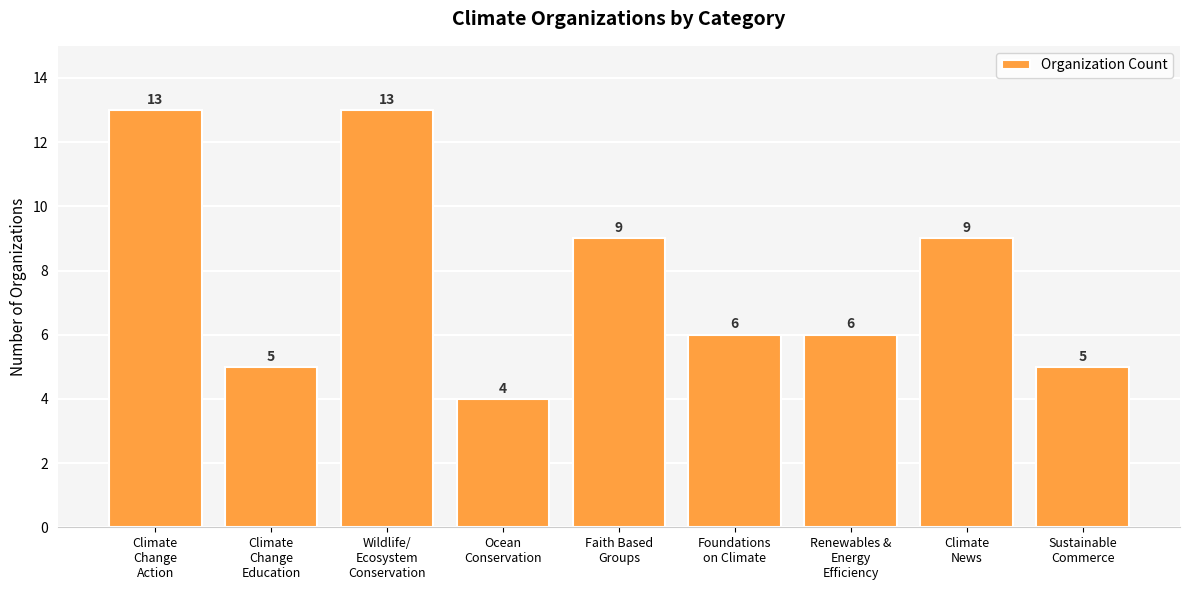

The value at Renewables &
Energy
Efficiency is 3. True or false?

False